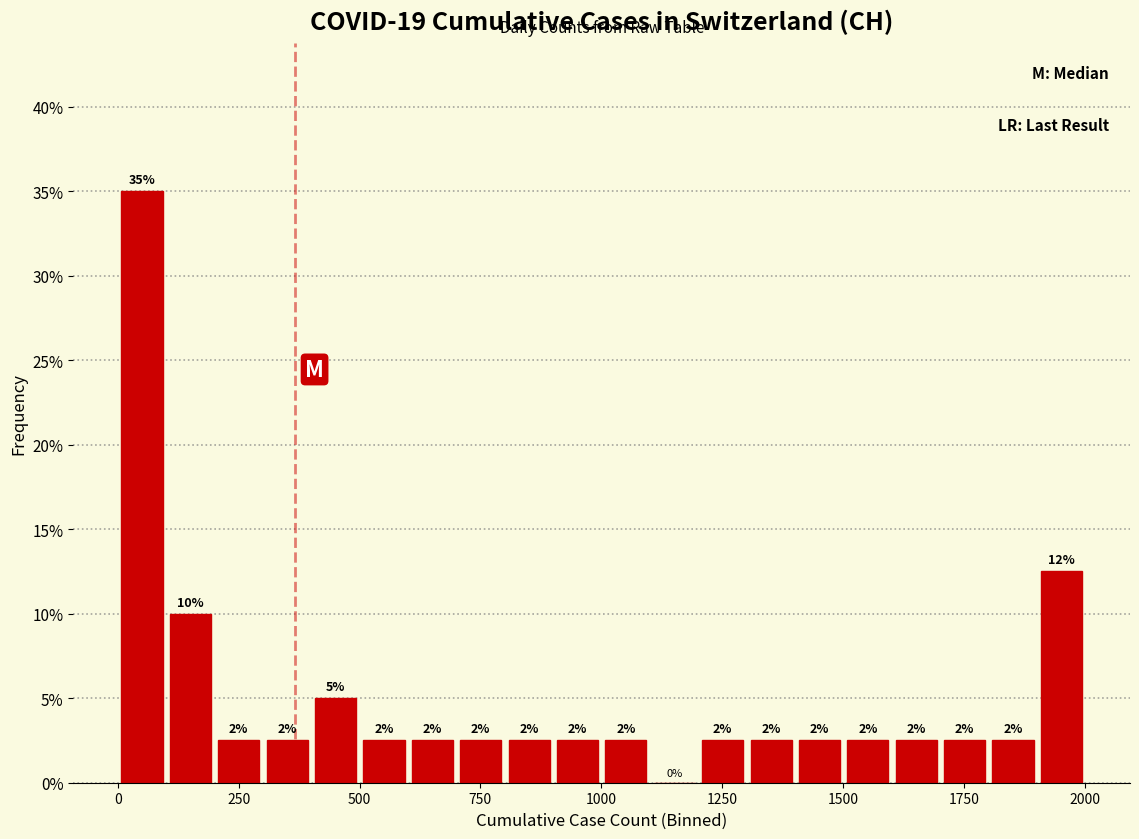

Around what value on the x-axis is the tallest bar? Give the approximate position of its centre, as read against the axis.

50